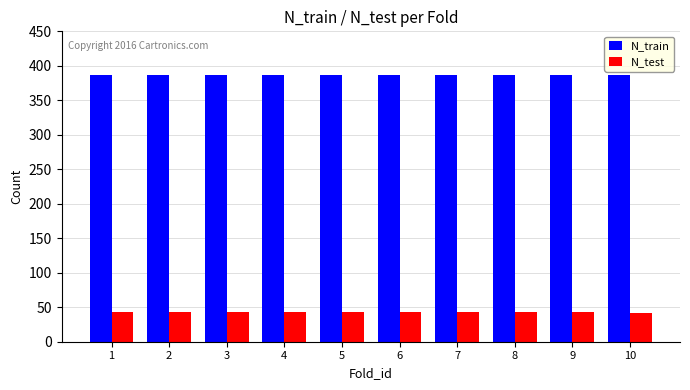

Are the bars grouped side by side (vs. stacked)?

Yes